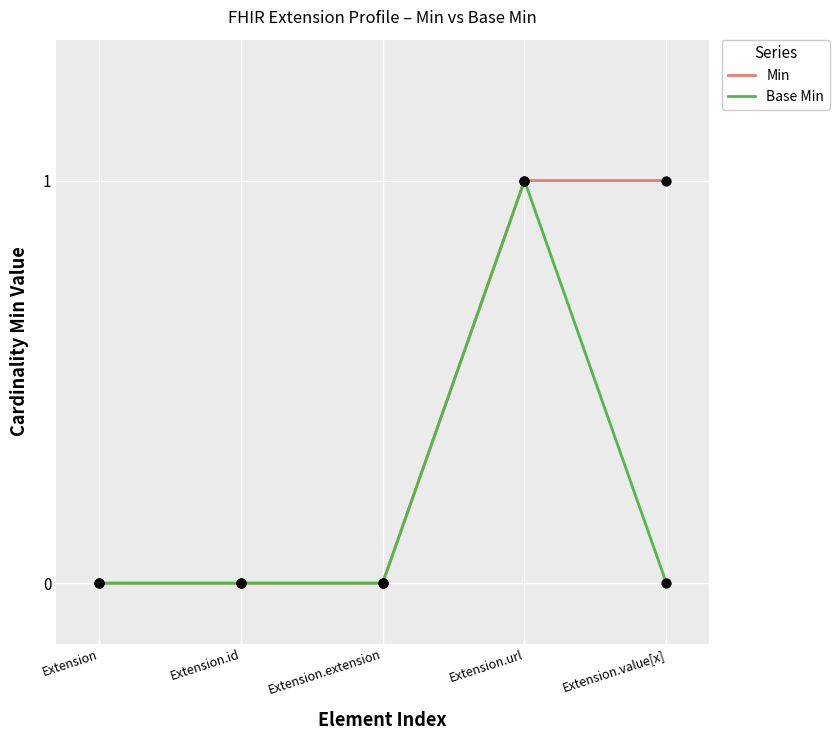

Which series changed the most between Extension.id and Extension.value[x]?

Min